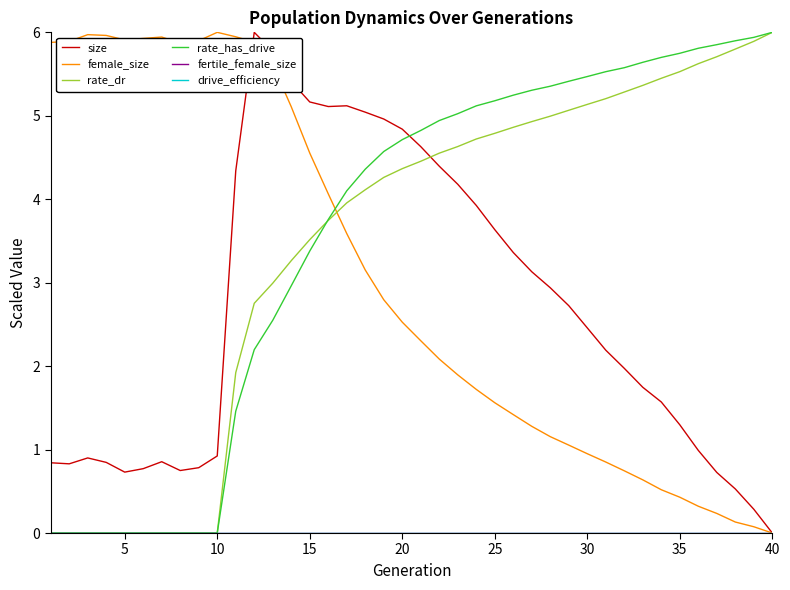

How many lines are shown in the chart?

6